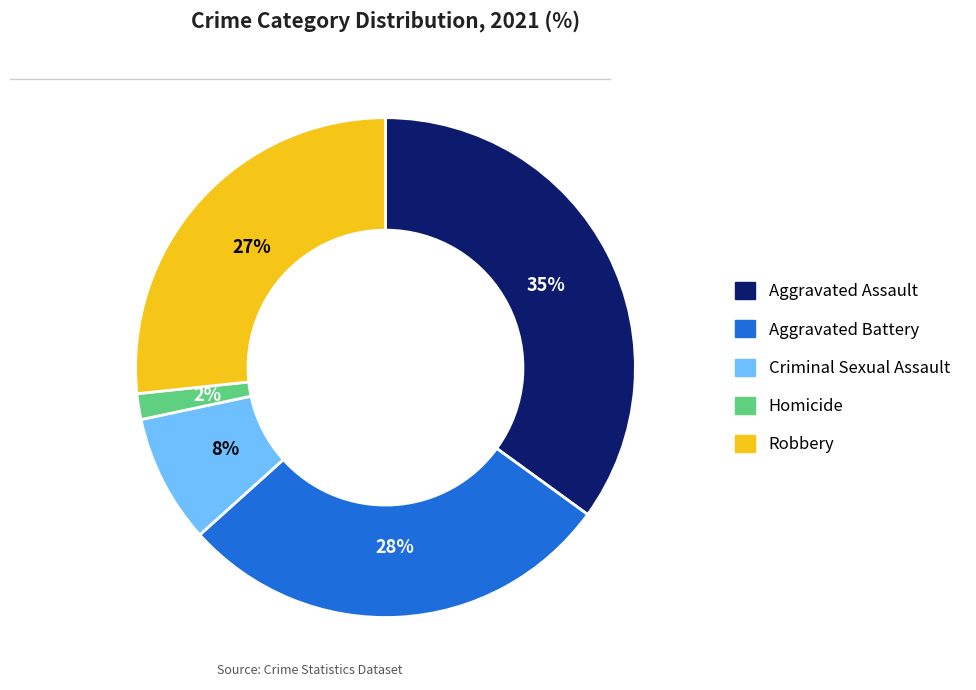

Between Homicide and Criminal Sexual Assault, which is larger?

Criminal Sexual Assault